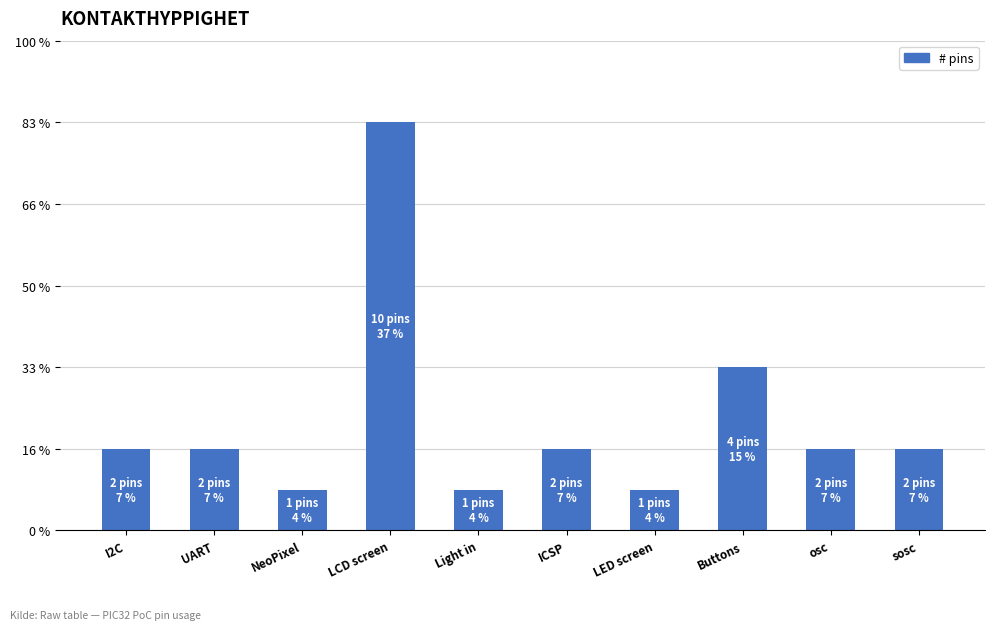

Does the chart contain any negative values?

No